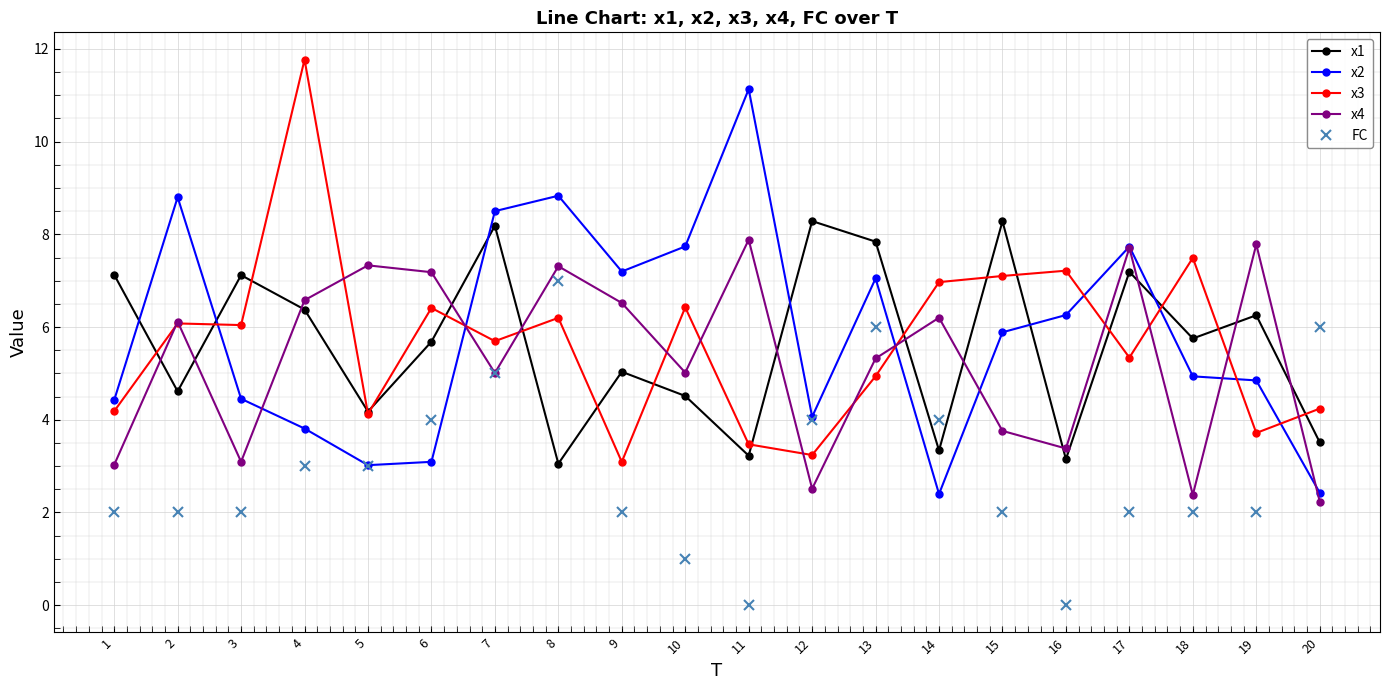

Rank the series by their maximum value, from highest to lowest.

x3, x2, x1, x4, FC